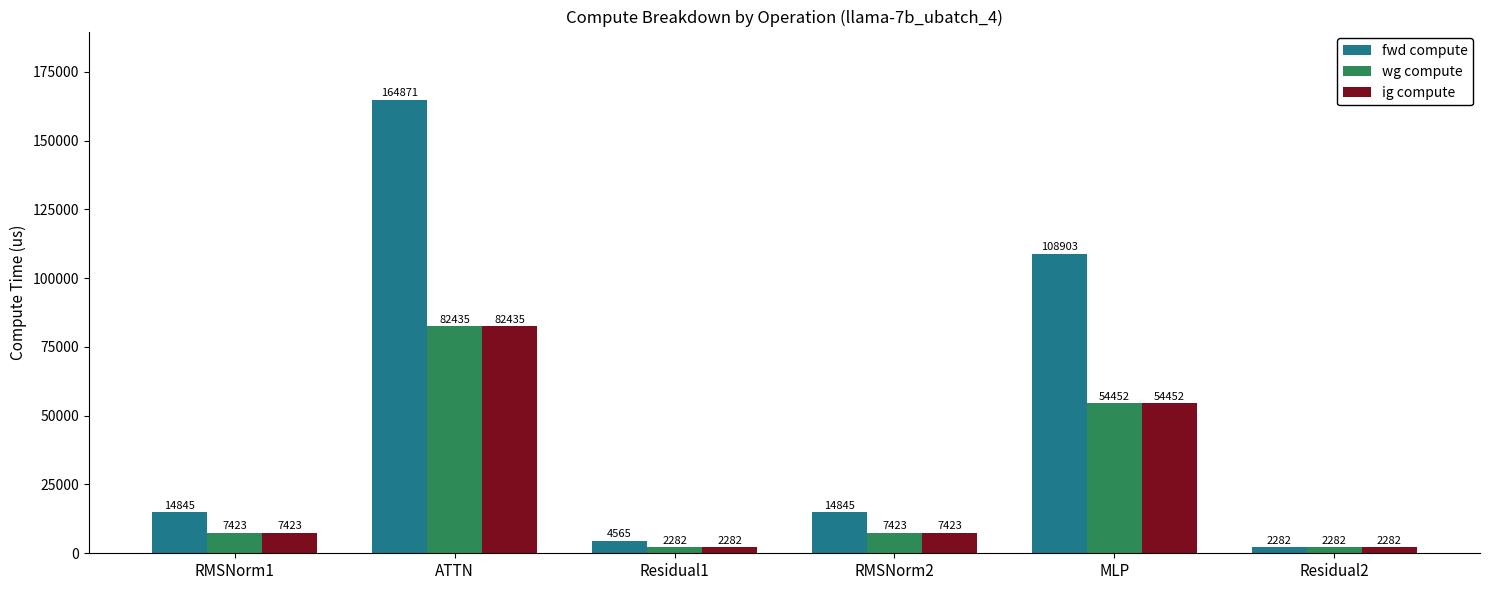

At which label does ig compute first exceed 7422?

RMSNorm1